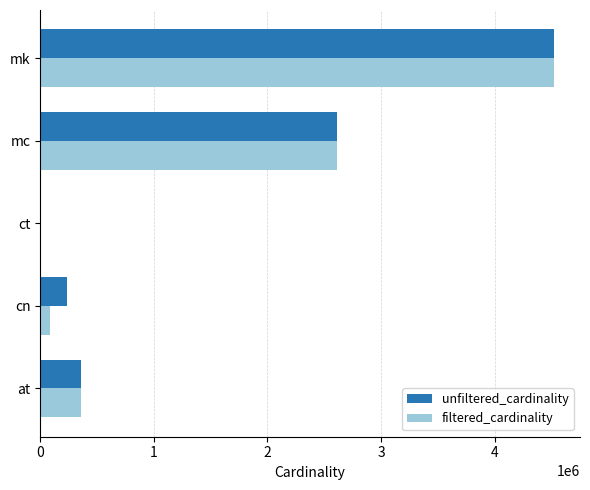

Which category has the highest value in the unfiltered_cardinality series?

mk